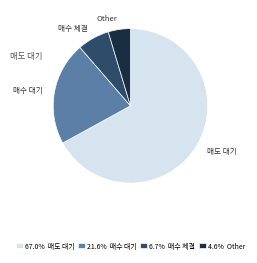

How many segments does this pie chart have?

4